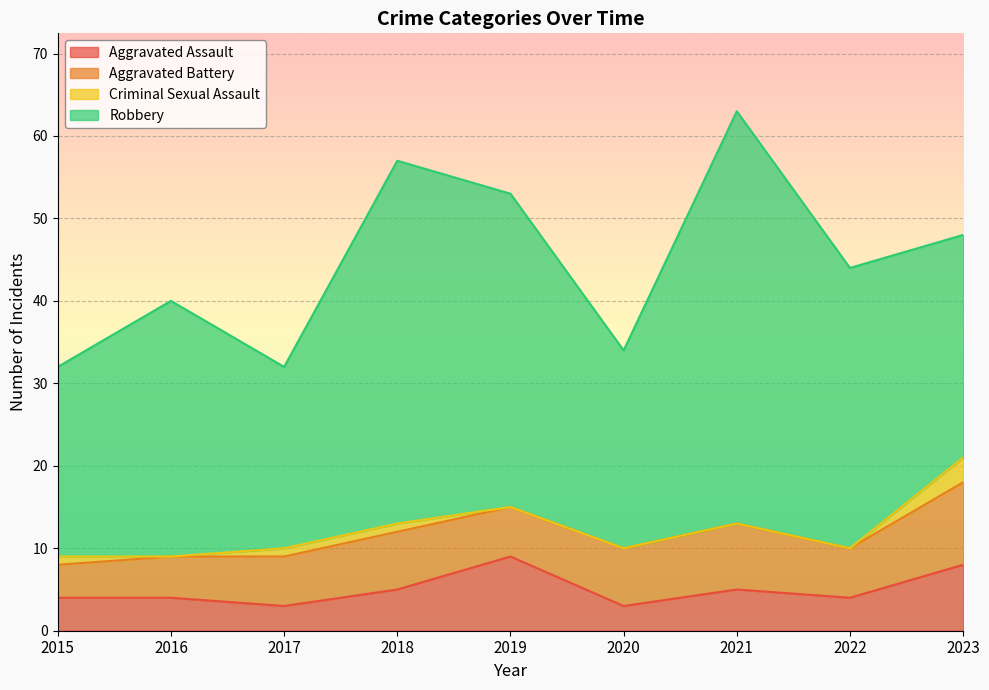

True or false: Criminal Sexual Assault and Aggravated Battery intersect in this chart.

False